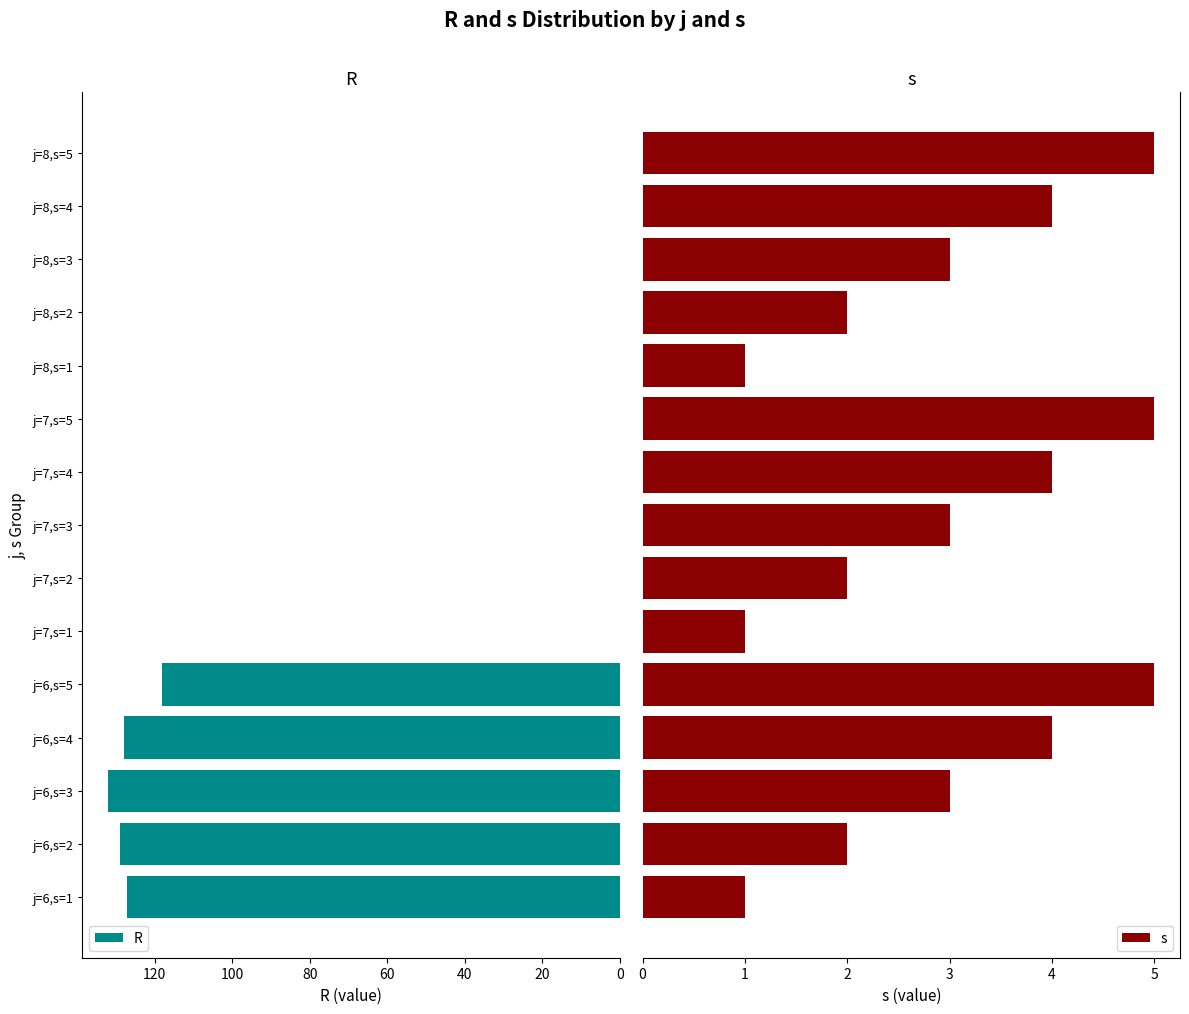

True or false: R has a value of -43 at j=8,s=3.

False